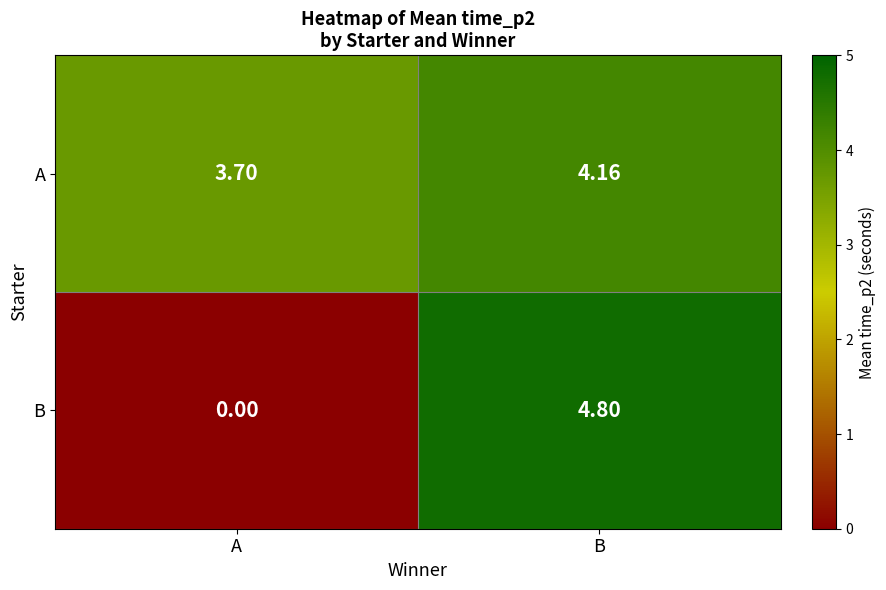

Between A and B, which series saw the biggest shift?

B